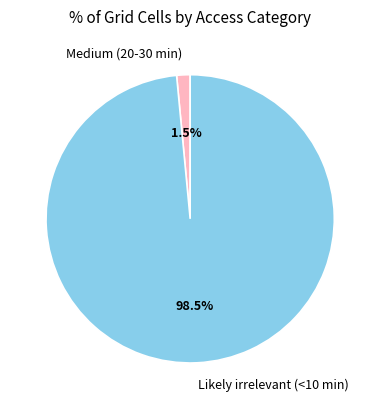

What portion of the pie excludes Medium (20-30 min)?

98.5%